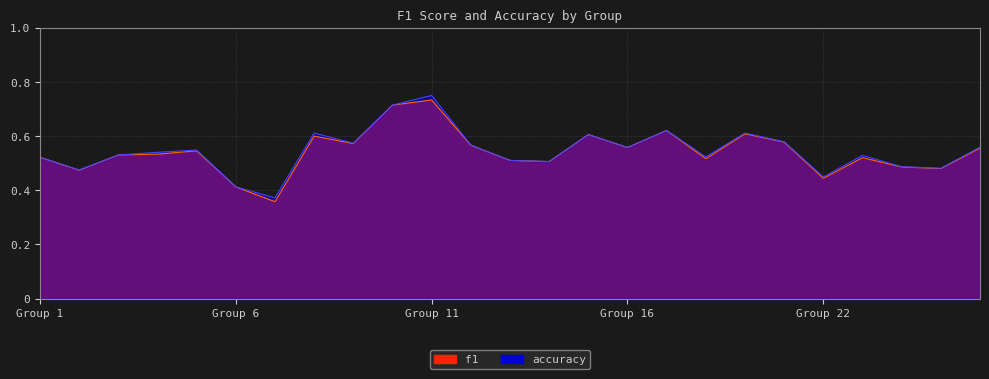

List the series in order of their overall mean, highest first.

accuracy, f1